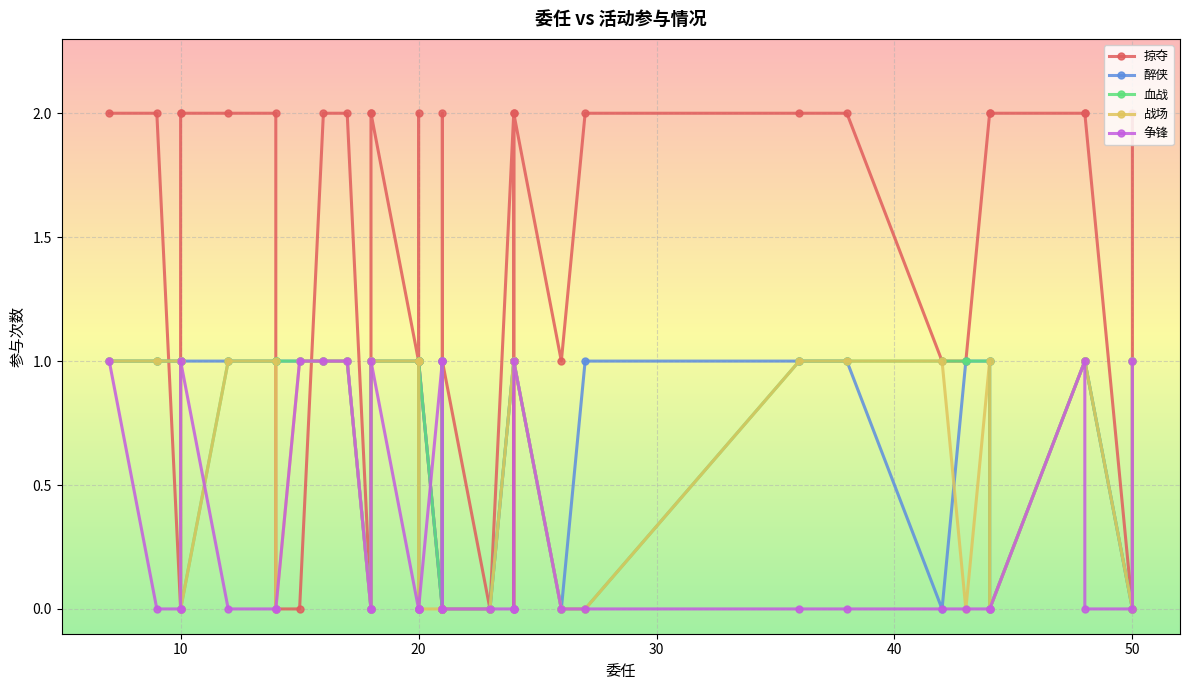

The value of 战场 at 23 is 0. True or false?

False